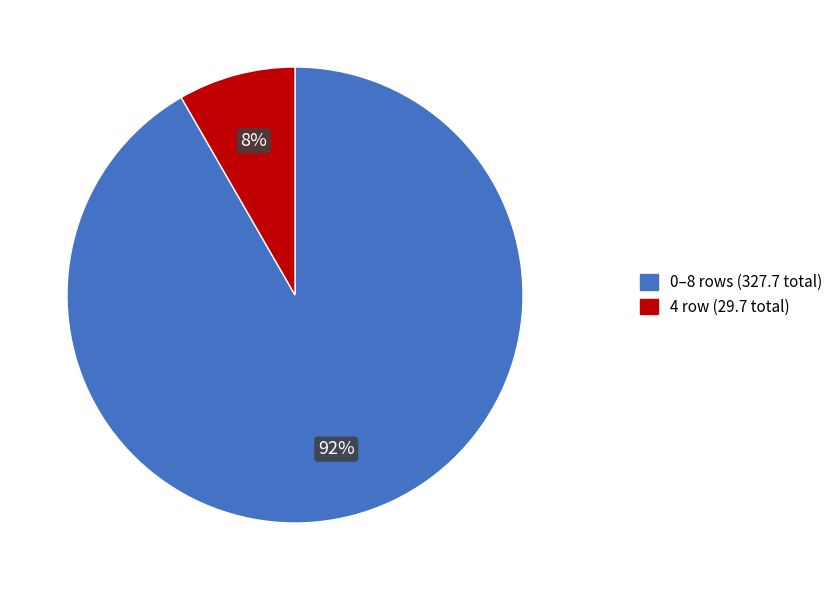

To the nearest percent, what is the average slice percentage?

50%